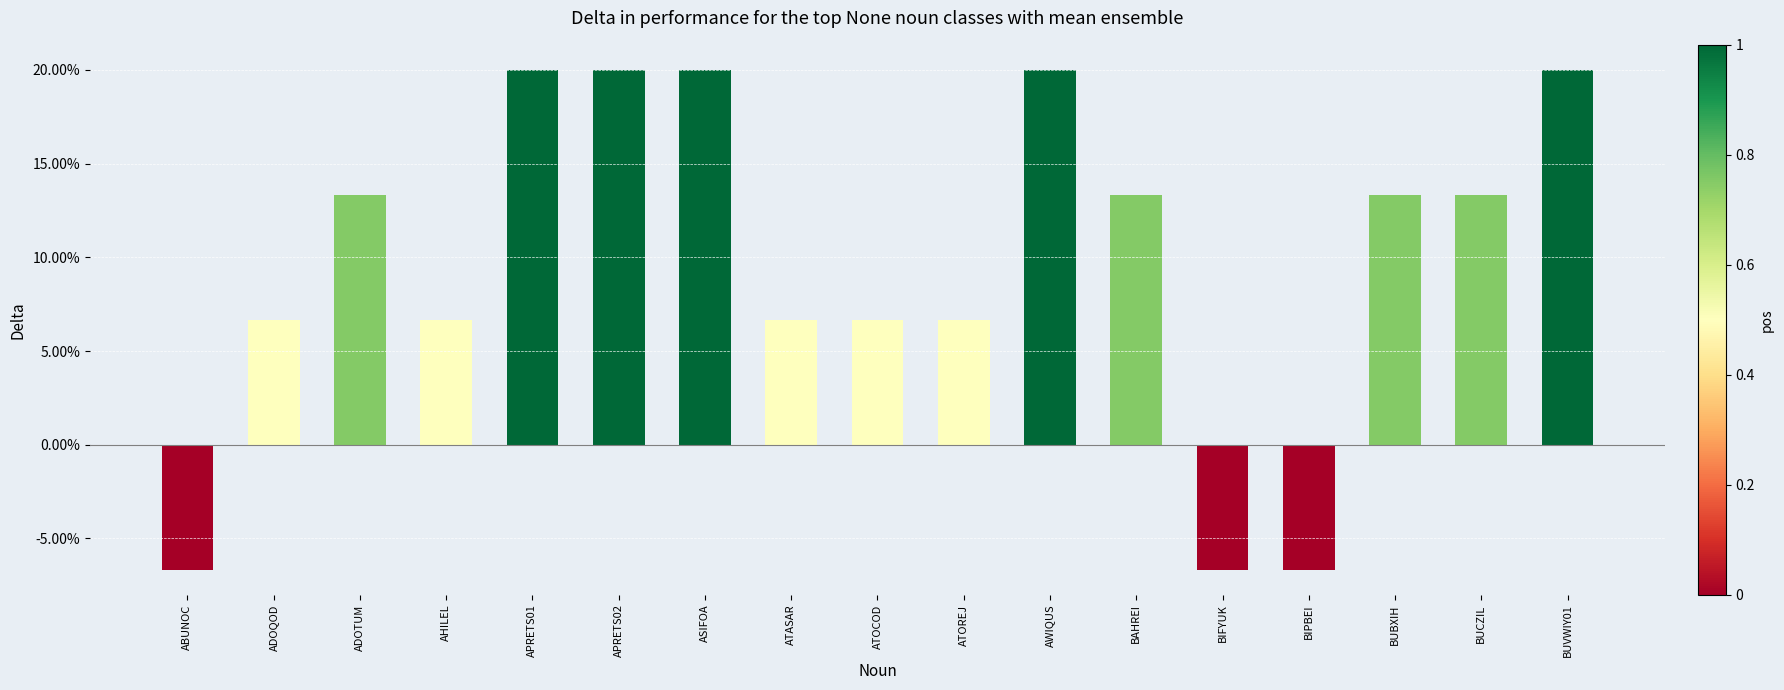

Does the chart contain any negative values?

Yes